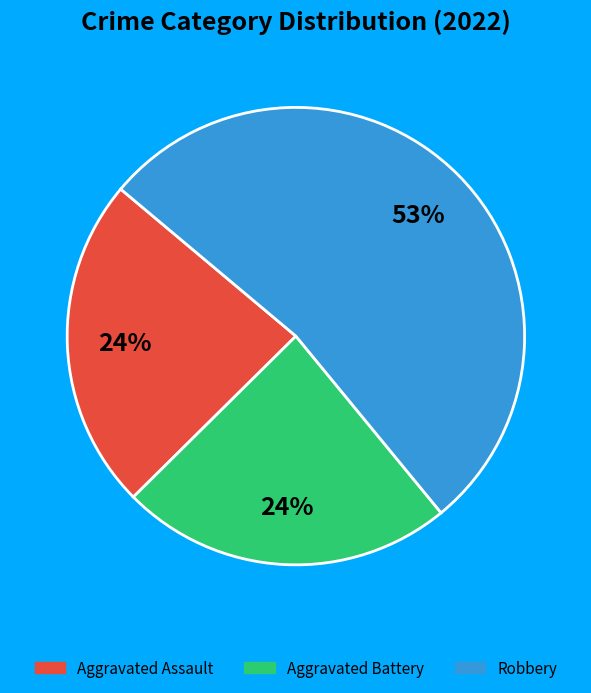

To the nearest percent, what is the average slice percentage?

33%